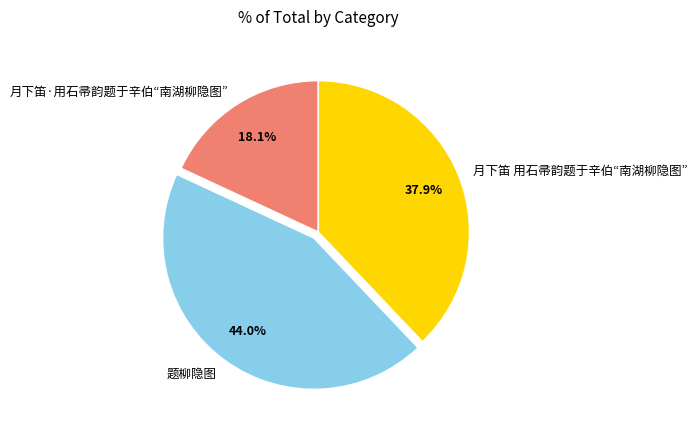

Combined, do 月下笛·用石帚韵题于辛伯“南湖柳隐图” and 月下笛 用石帚韵题于辛伯“南湖柳隐图” account for over 50%?

Yes